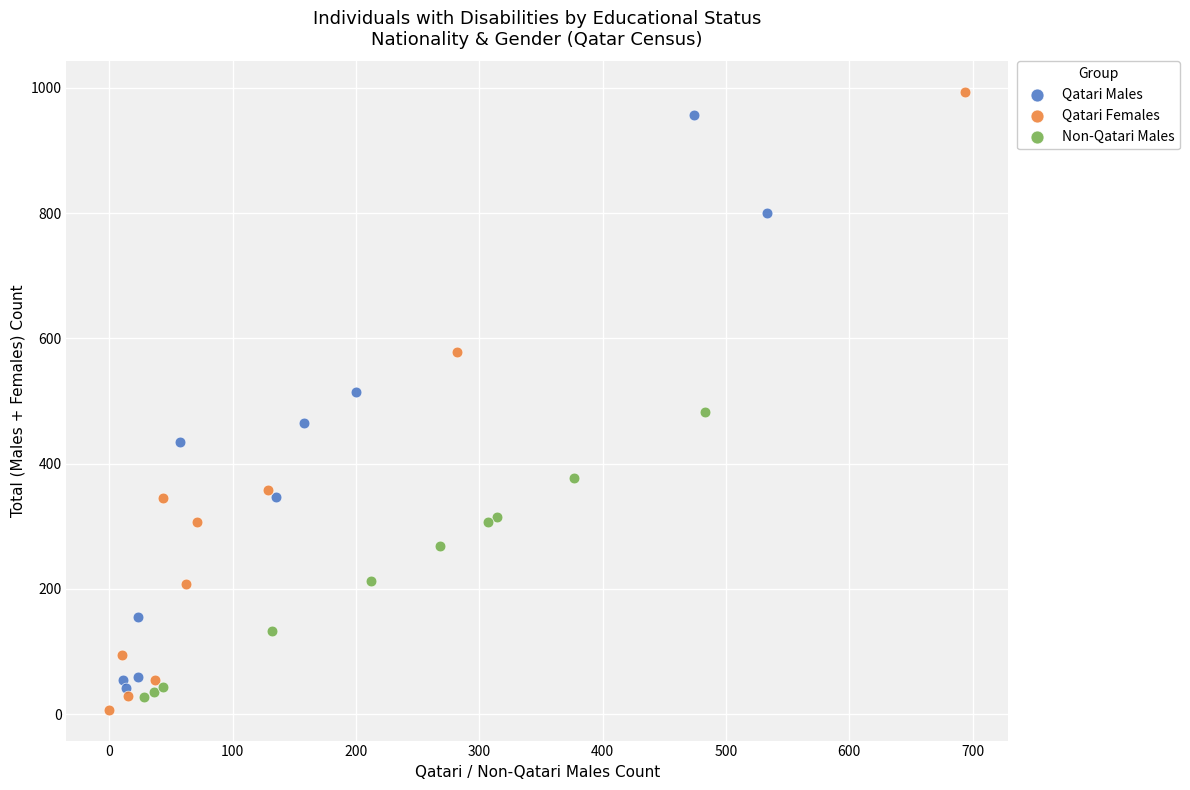

Which series has the largest Y range (max minus min)?

Qatari Females